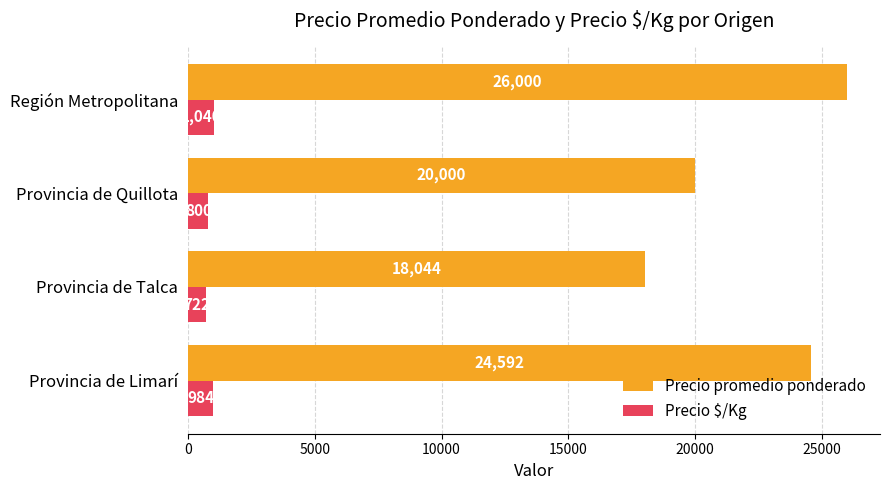

At which category is the sum across all series the highest?

Región Metropolitana